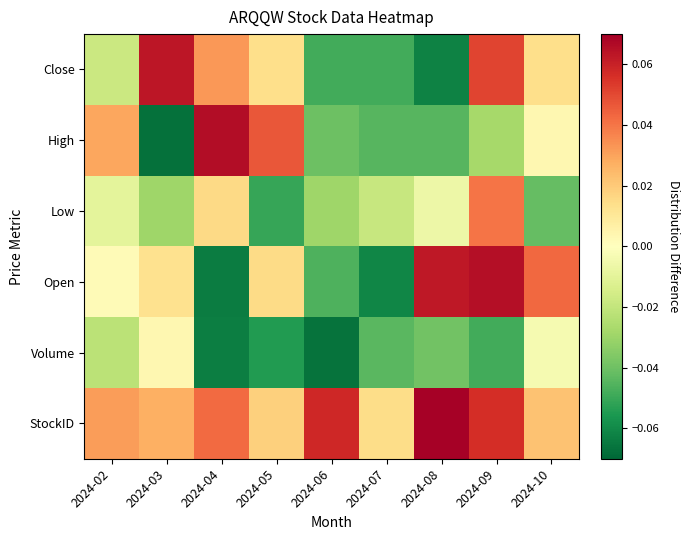

Reading left to right, what are all the values shown in this chart?

Close: 2024-02=-0.0	2024-03=0.1	2024-04=0.0	2024-05=0.0	2024-06=-0.0	2024-07=-0.0	2024-08=-0.1	2024-09=0.1	2024-10=0.0
High: 2024-02=0.0	2024-03=-0.1	2024-04=0.1	2024-05=0.0	2024-06=-0.0	2024-07=-0.0	2024-08=-0.0	2024-09=-0.0	2024-10=0.0
Low: 2024-02=-0.0	2024-03=-0.0	2024-04=0.0	2024-05=-0.1	2024-06=-0.0	2024-07=-0.0	2024-08=-0.0	2024-09=0.0	2024-10=-0.0
Open: 2024-02=0.0	2024-03=0.0	2024-04=-0.1	2024-05=0.0	2024-06=-0.0	2024-07=-0.1	2024-08=0.1	2024-09=0.1	2024-10=0.0
Volume: 2024-02=-0.0	2024-03=0.0	2024-04=-0.1	2024-05=-0.1	2024-06=-0.1	2024-07=-0.0	2024-08=-0.0	2024-09=-0.0	2024-10=-0.0
StockID: 2024-02=0.0	2024-03=0.0	2024-04=0.0	2024-05=0.0	2024-06=0.1	2024-07=0.0	2024-08=0.1	2024-09=0.1	2024-10=0.0